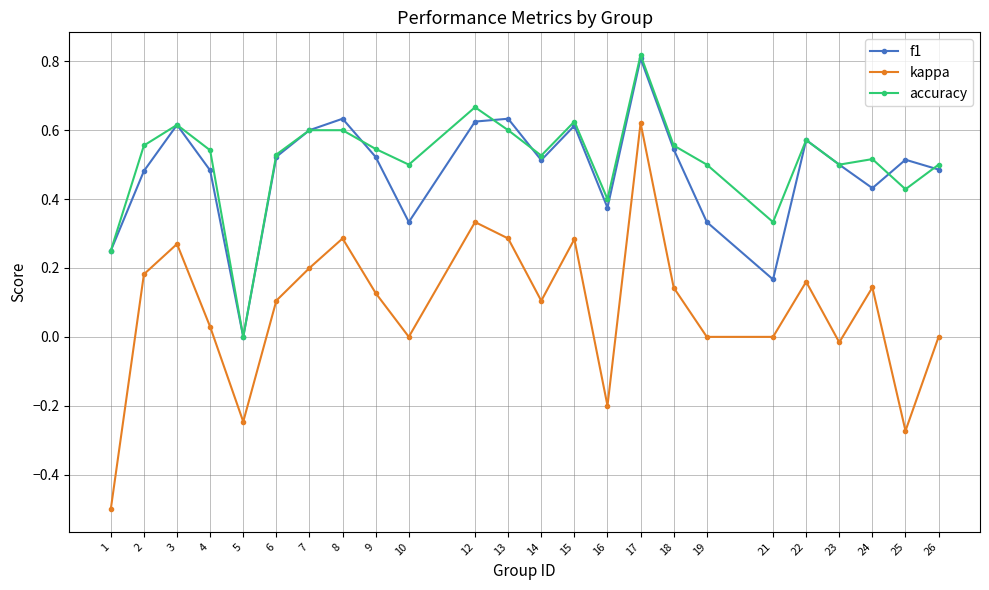

At which category does kappa reach its first local valley?

5